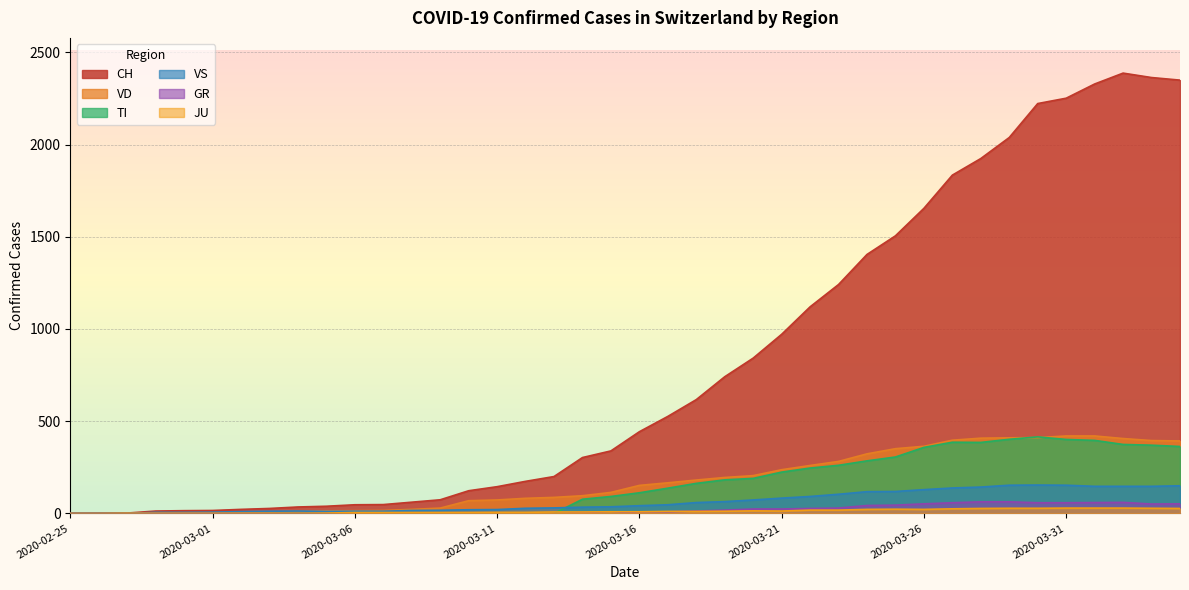

What is the difference between the second highest and minimum values in the CH series?

2363